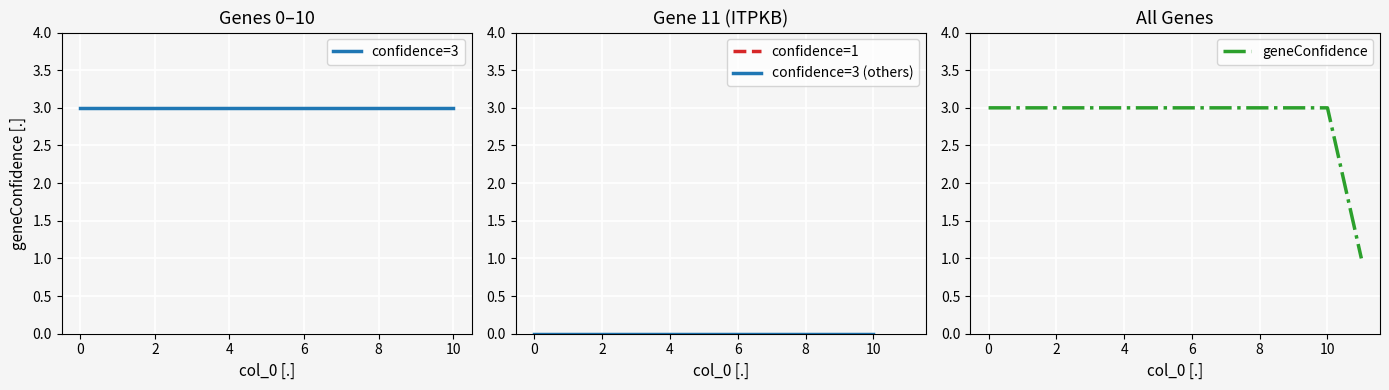

What is the highest value of the geneConfidence series?

3